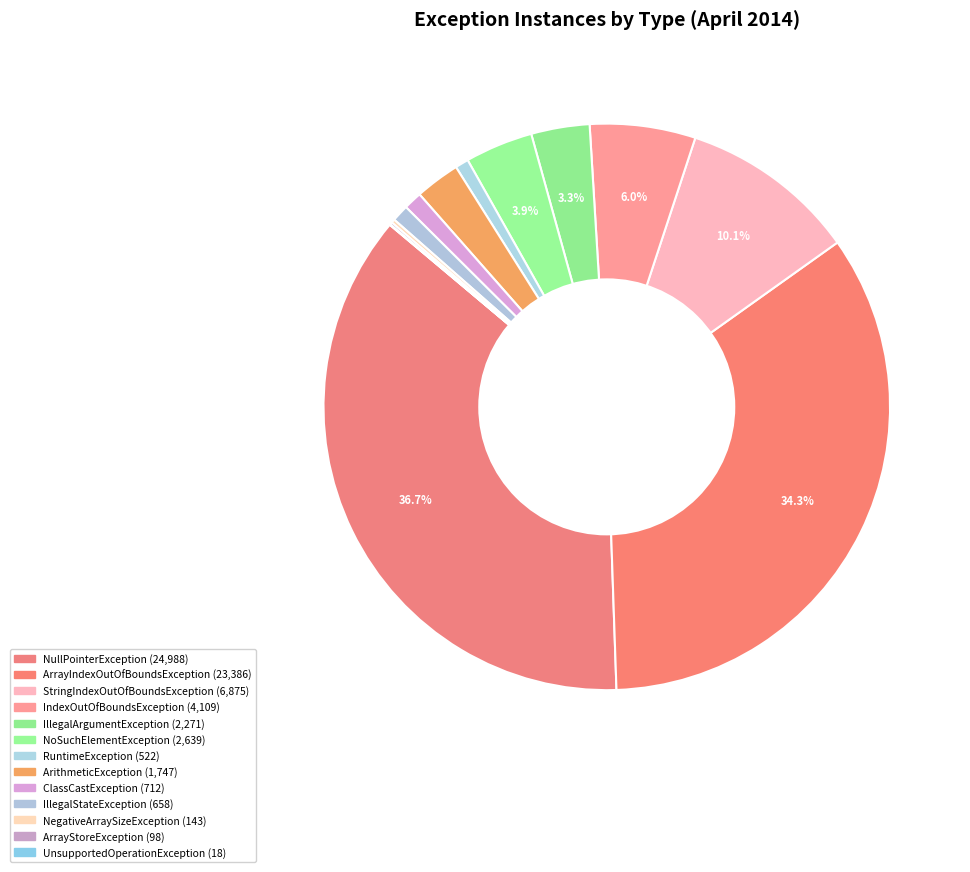

Which slice is the largest?

java.lang.NullPointerException